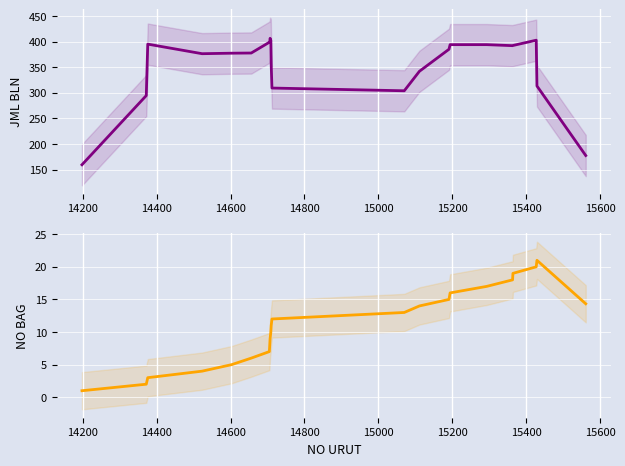

True or false: NO BAG and JML BLN intersect in this chart.

False